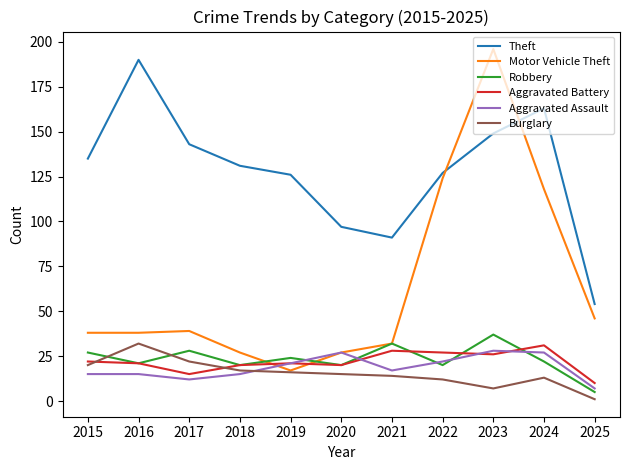

At which category is the sum across all series the highest?

2023